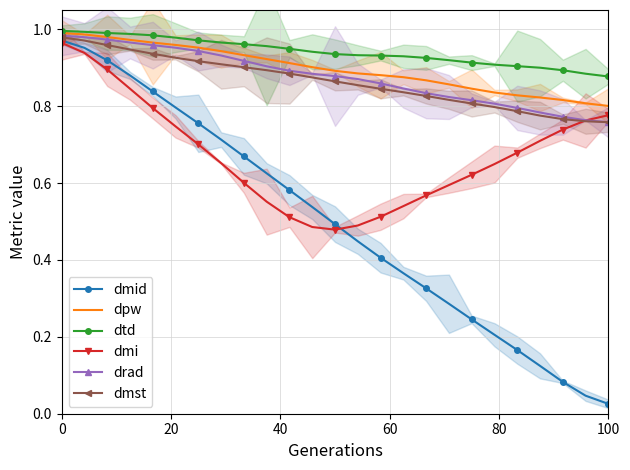

True or false: dmi and dpw intersect in this chart.

False